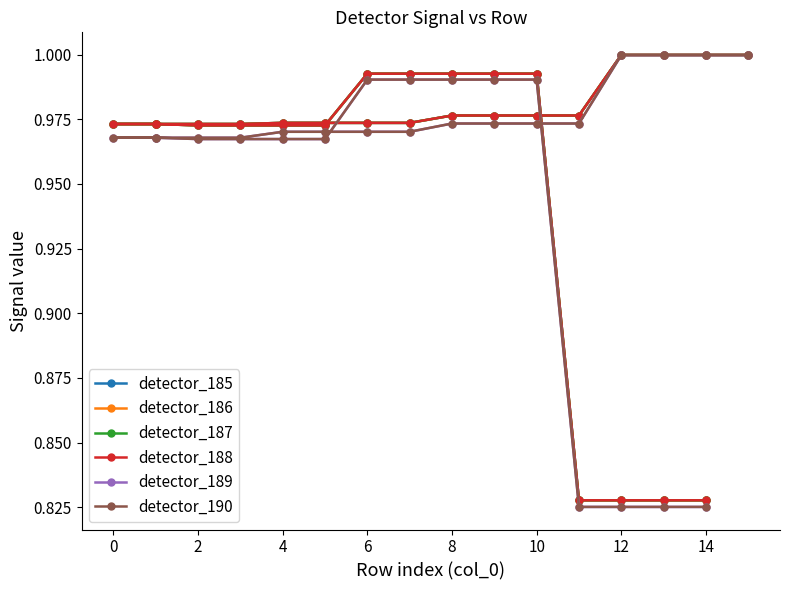

What is the label of the 25th point from the right?

10